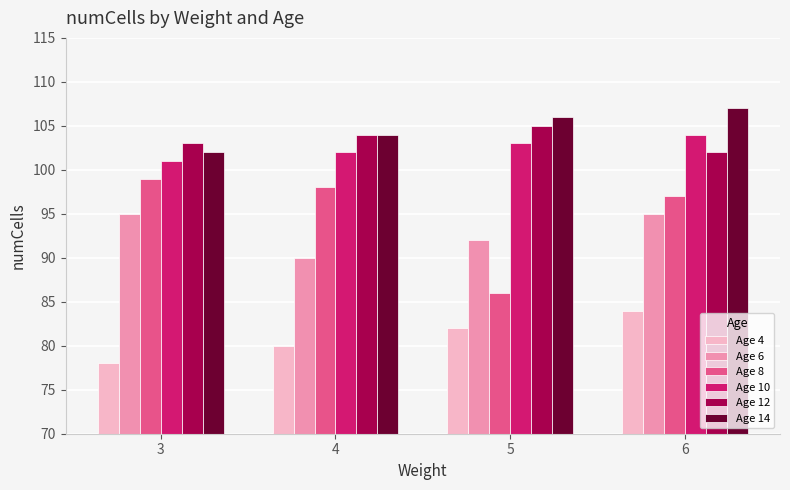

Reading right to left, list all the values displayed in this chart.

Age 4: 6=84	5=82	4=80	3=78
Age 6: 6=95	5=92	4=90	3=95
Age 8: 6=97	5=86	4=98	3=99
Age 10: 6=104	5=103	4=102	3=101
Age 12: 6=102	5=105	4=104	3=103
Age 14: 6=107	5=106	4=104	3=102